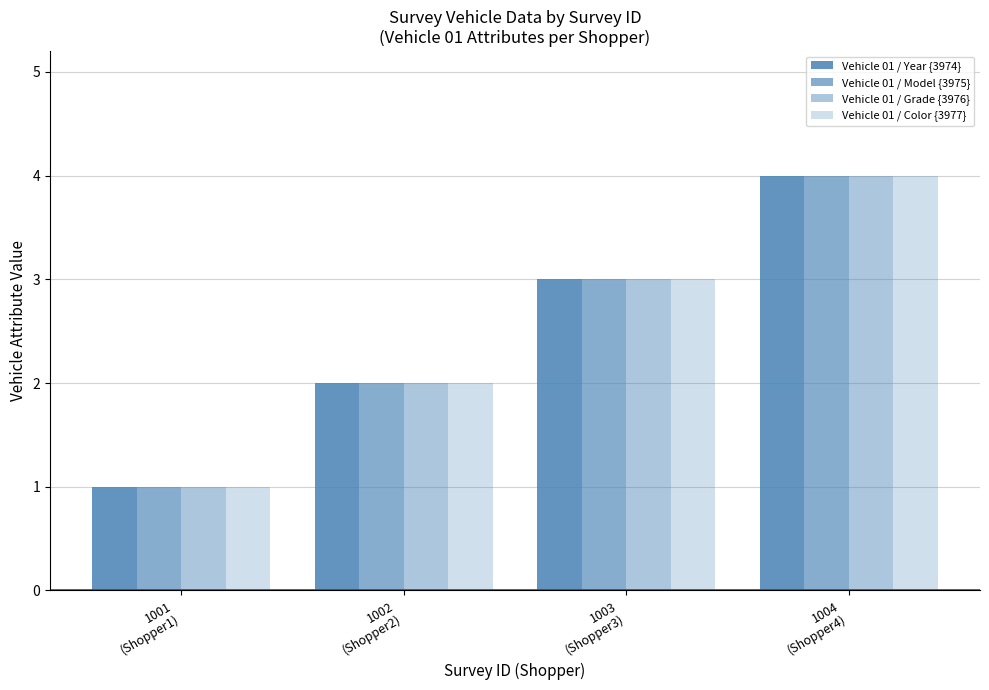

Which series has the largest total across all categories?

Vehicle 01 / Year {3974}